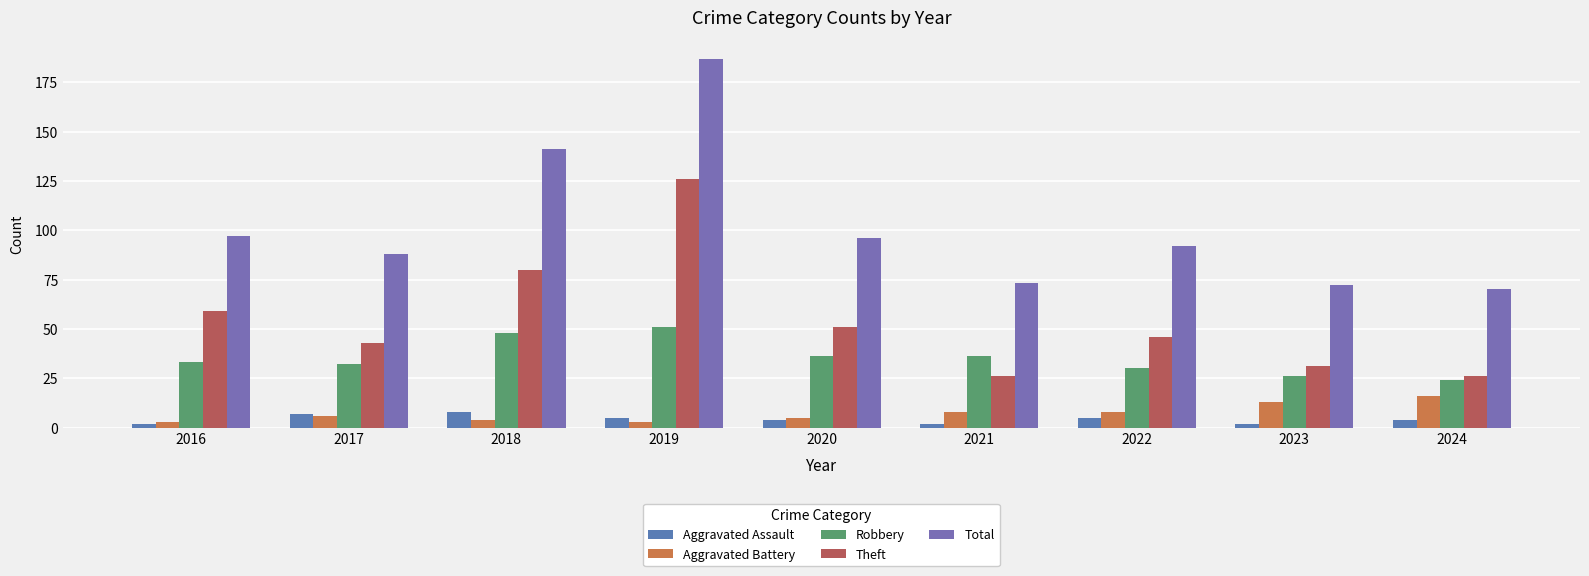

What is the highest value of the Theft series?

126